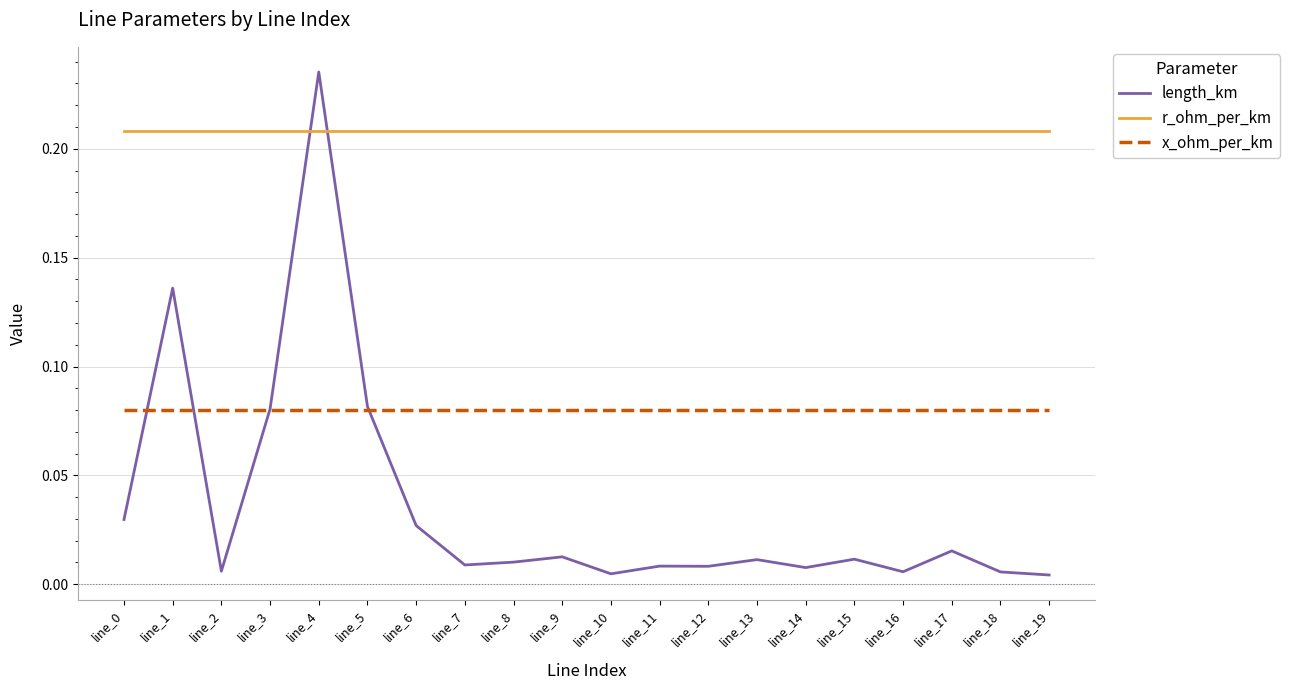

At which category is the sum across all series the highest?

line_4